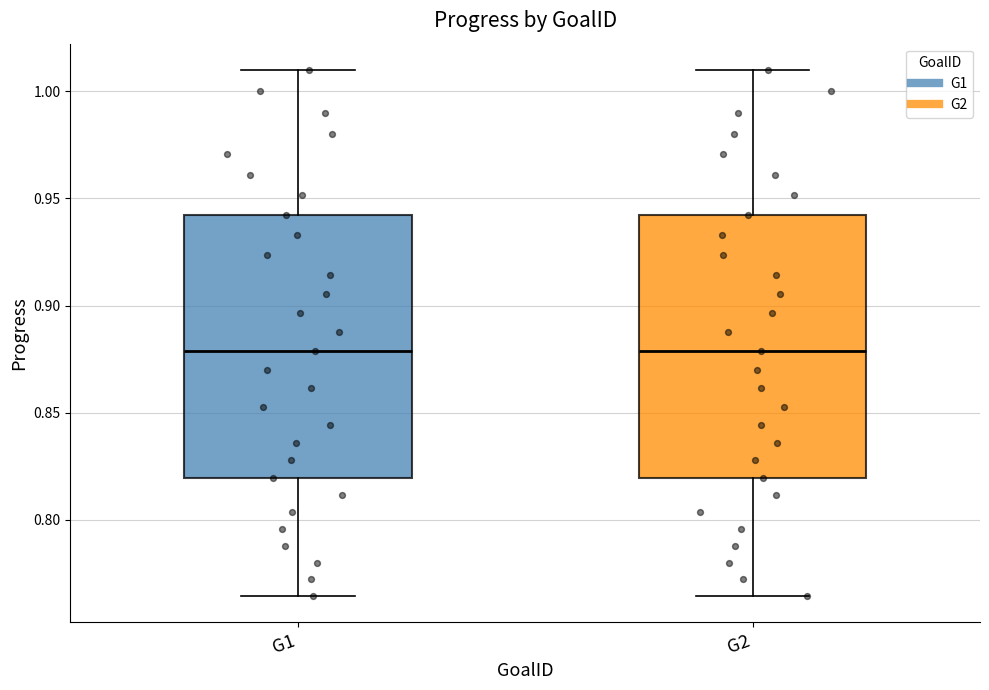

Reading left to right, read every box against the y-axis: the position of its median line, the range the box covers, and the ends of its whiskers. The values are not printed on the chart, so give them approximately, as read against the axis.

G1: median 0.880, box 0.820 to 0.940, whiskers 0.765 to 1.010
G2: median 0.880, box 0.820 to 0.940, whiskers 0.765 to 1.010